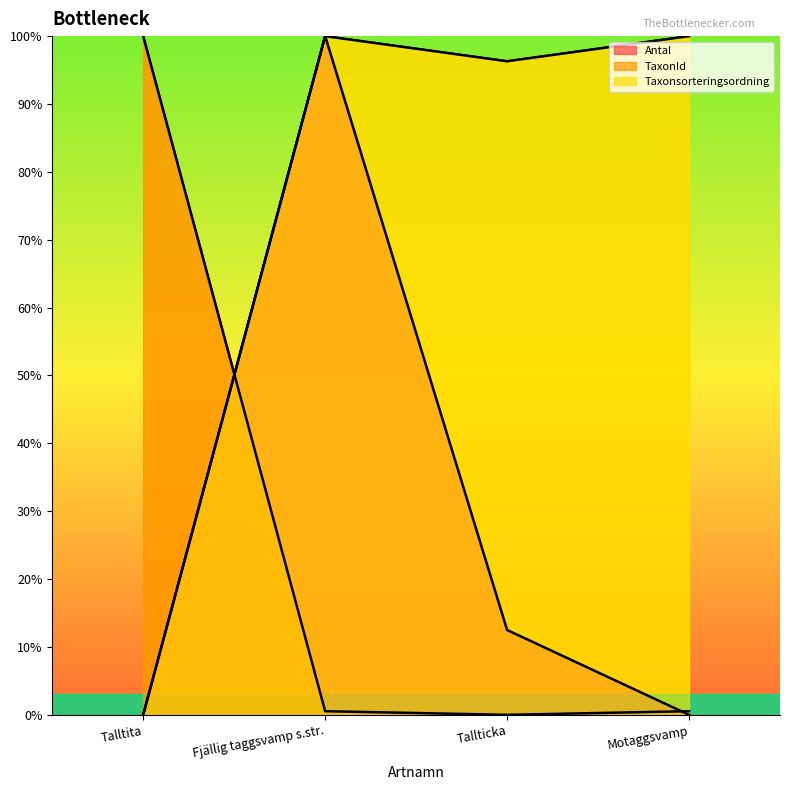

How many values in the Taxonsorteringsordning series are below 99?

2